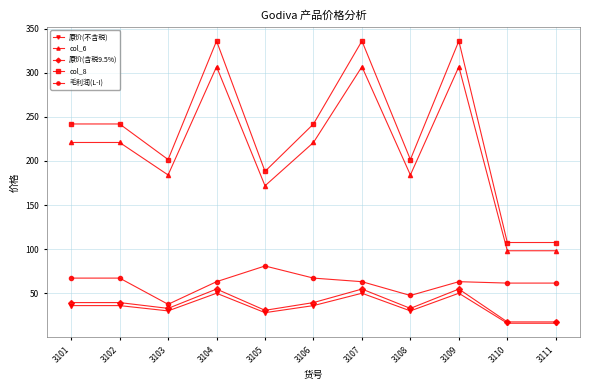

At which label does 毛利润(L-I) reach its minimum?

3103